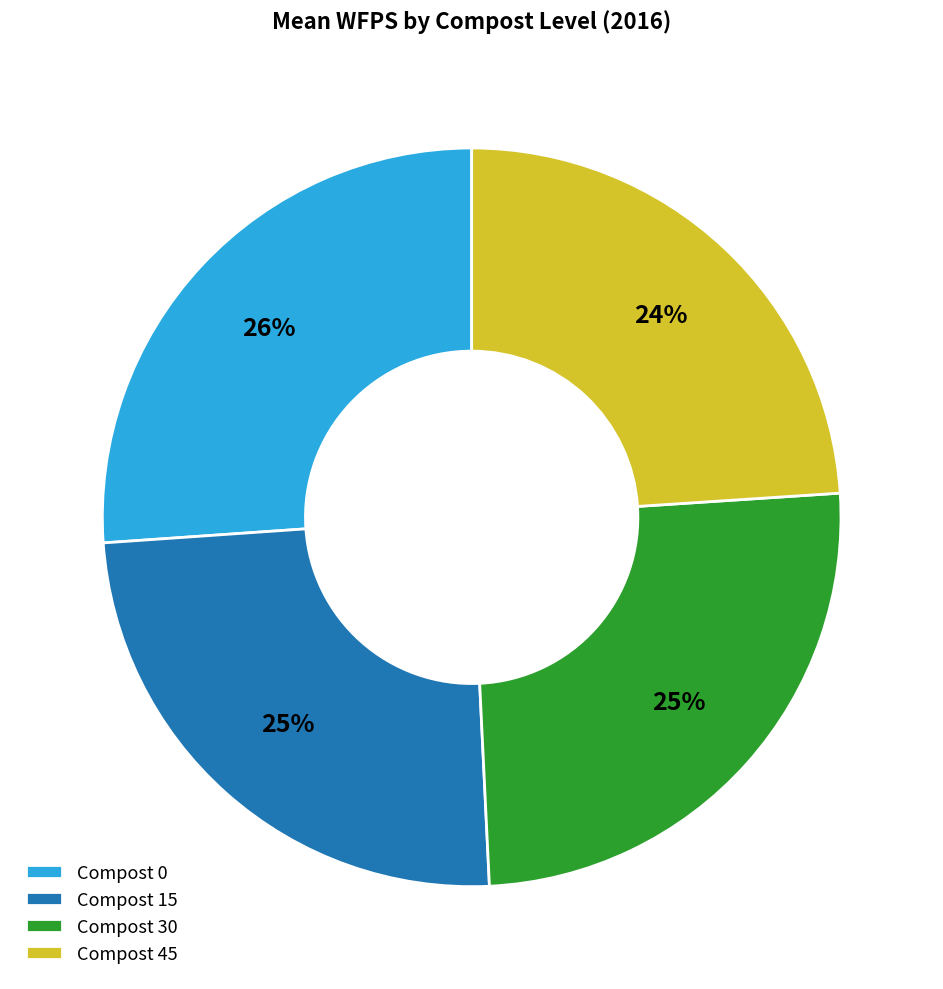

Count the number of slices in the pie.

4